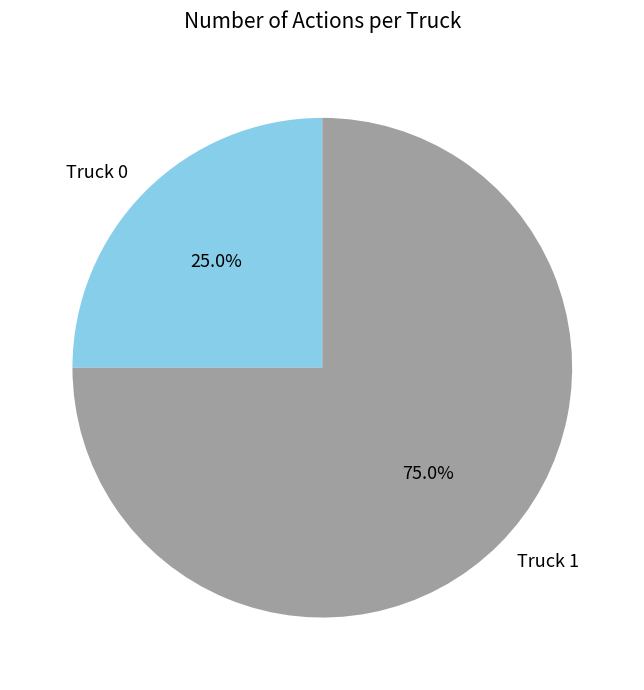

How many segments does this pie chart have?

2